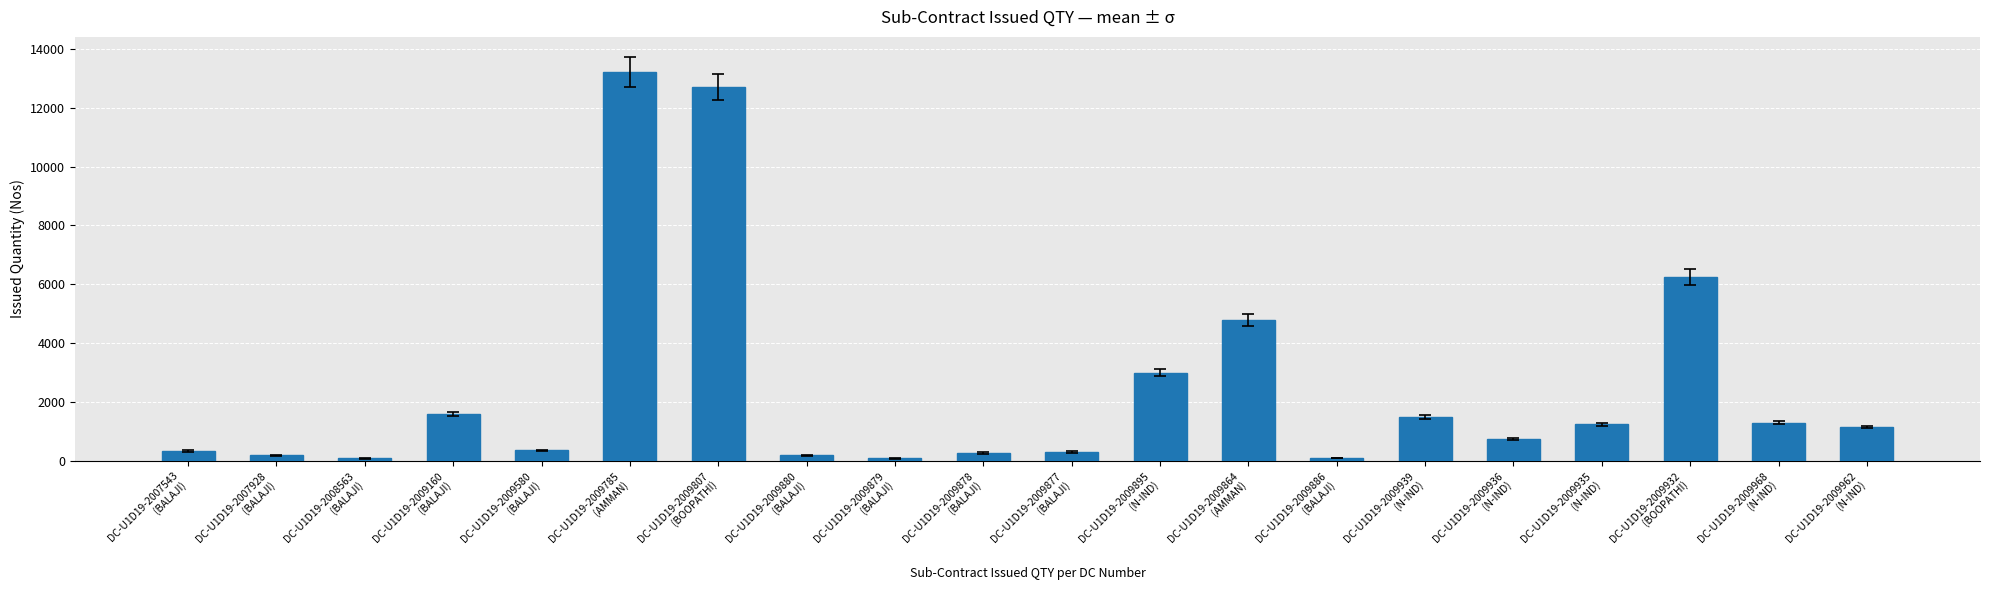

What is the maximum value shown in the chart?

13218